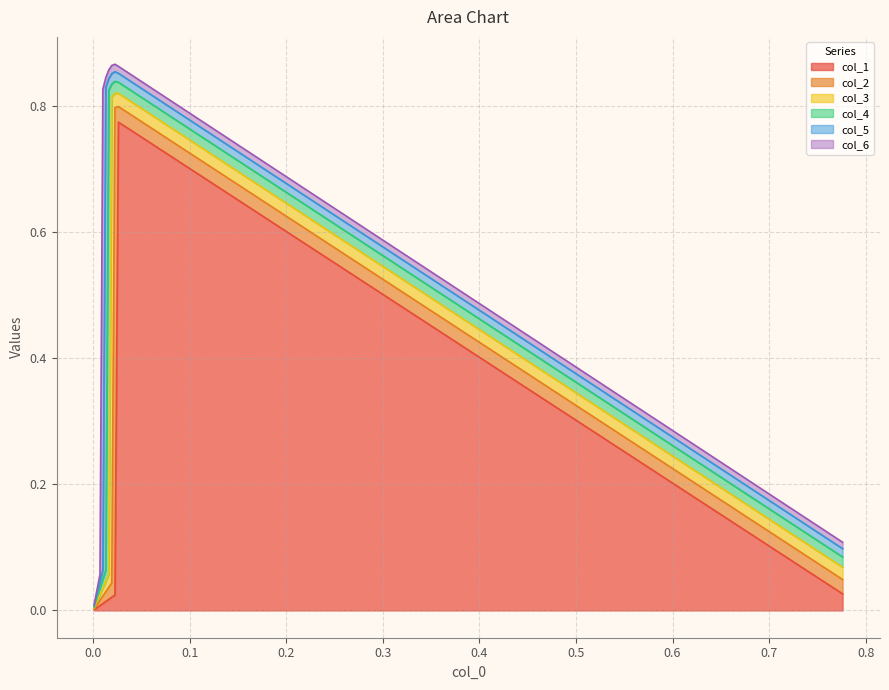

Rank the series by their maximum value, from lowest to highest.

col_6, col_5, col_4, col_3, col_2, col_1